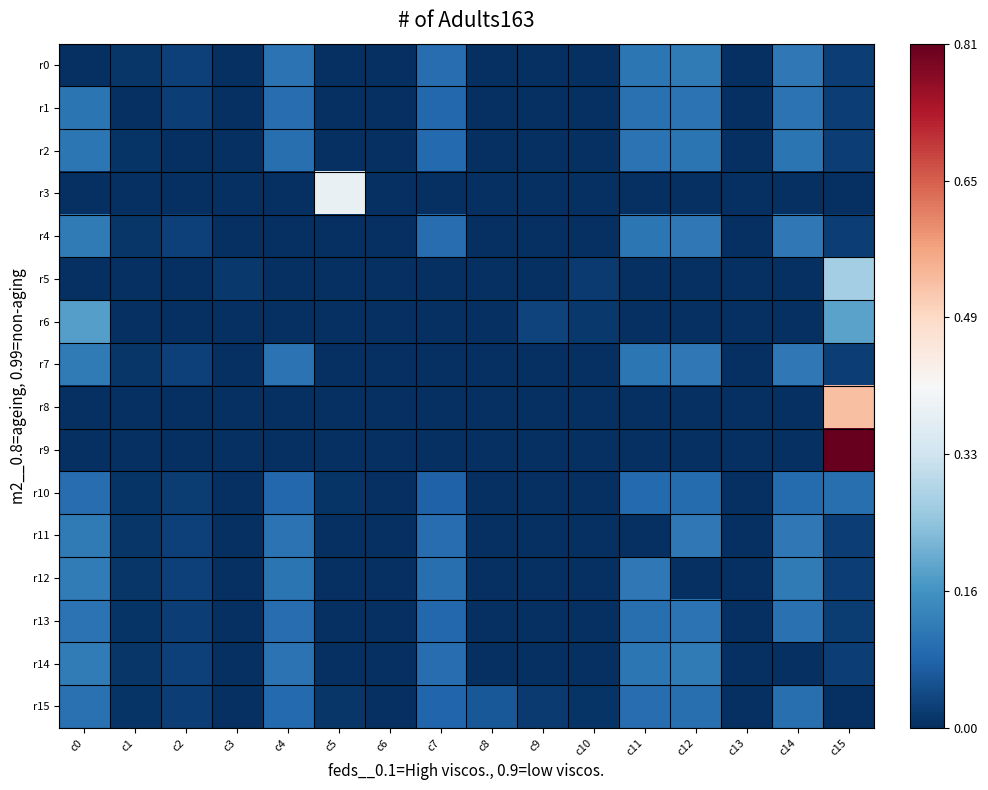

Rank the series by their maximum value, from highest to lowest.

r9, r8, r3, r5, r6, r12, r14, r11, r4, r7, r0, r2, r1, r13, r15, r10